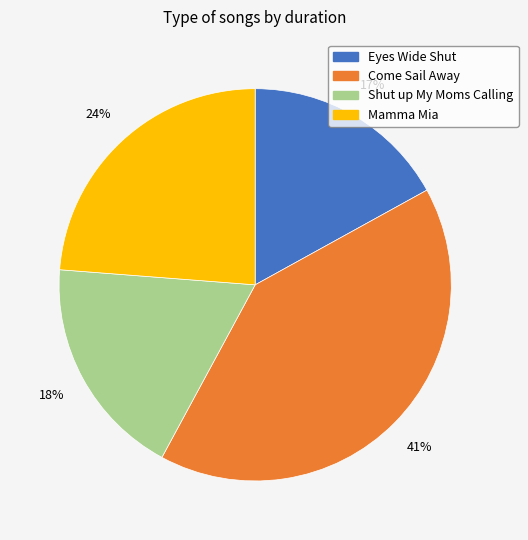

To the nearest percent, what is the average slice percentage?

25%